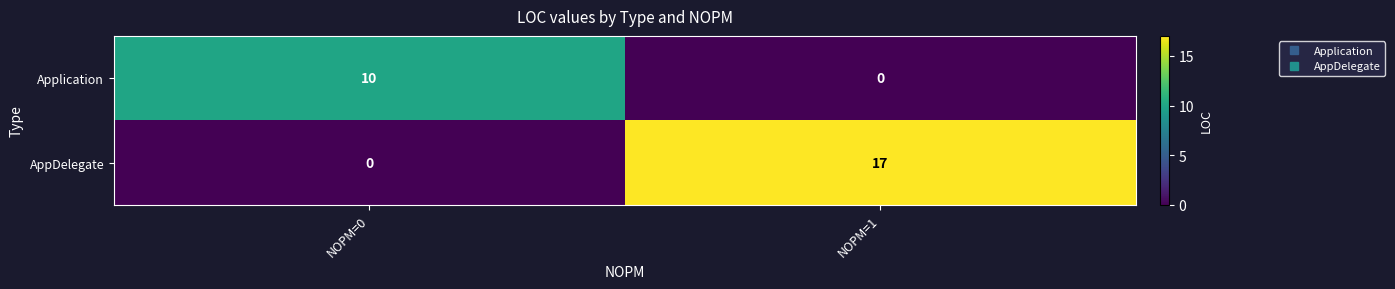

What is the total value across all series at NOPM=1?

17